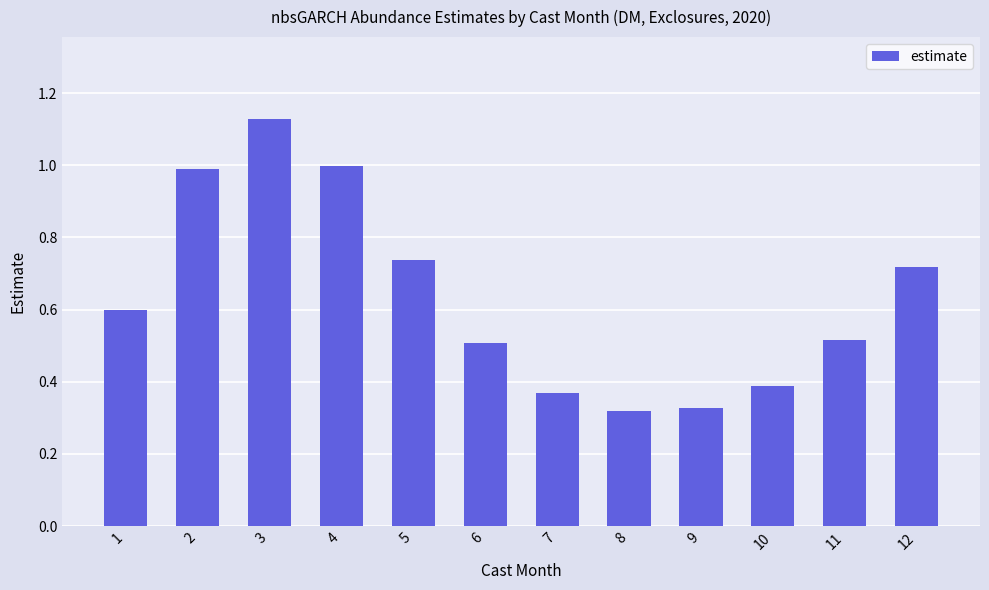

What is the value of the 2nd bar from the left?

1.0